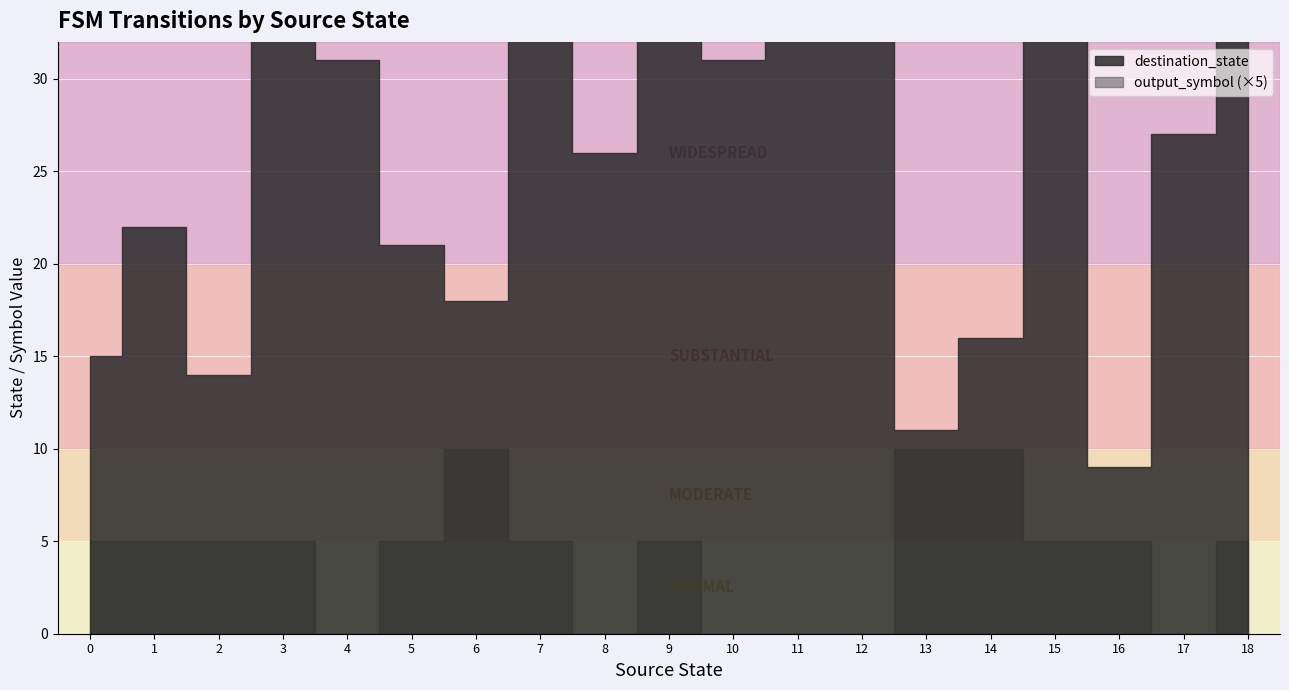

True or false: source_state and input_symbol intersect in this chart.

False